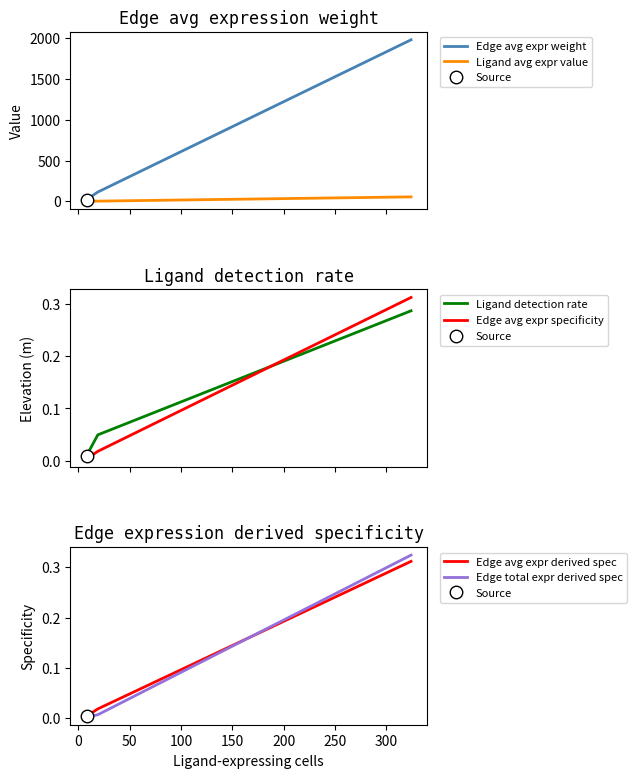

What is the highest value of the Edge avg expr weight series?

1976.2